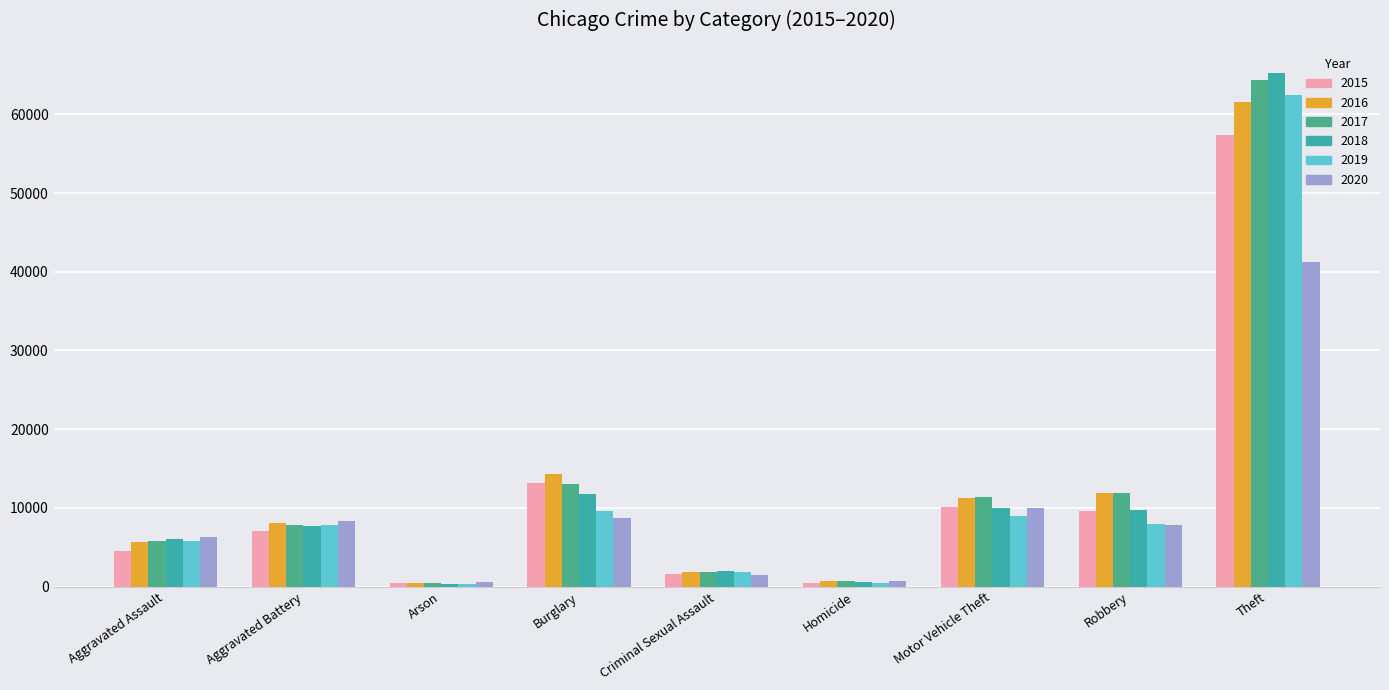

What is the value of the 2018 bar at the 6th from the left?

589